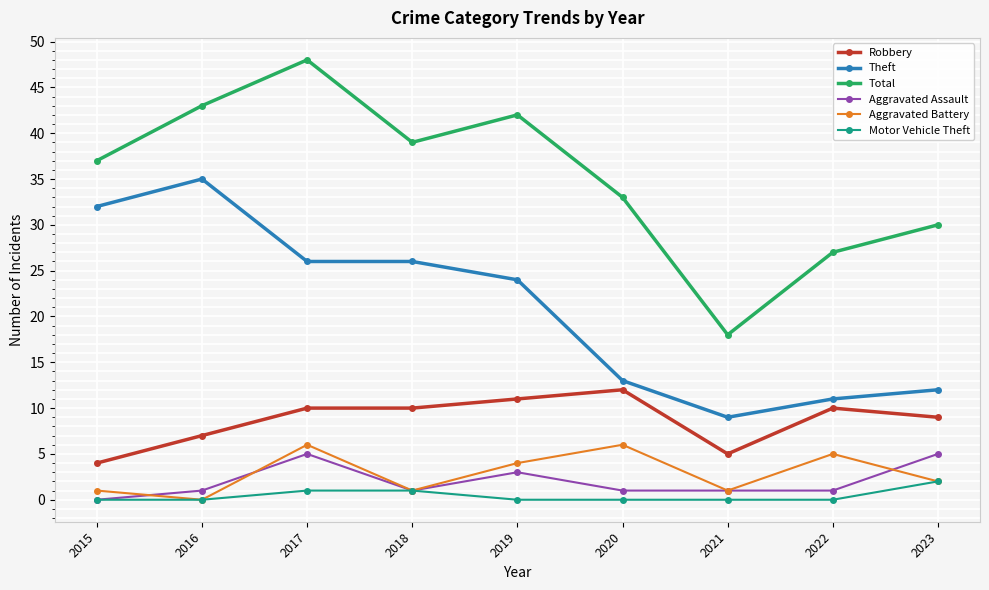

Reading right to left, what are all the values shown in this chart?

Robbery: 9	10	5	12	11	10	10	7	4
Theft: 12	11	9	13	24	26	26	35	32
Total: 30	27	18	33	42	39	48	43	37
Aggravated Assault: 5	1	1	1	3	1	5	1	0
Aggravated Battery: 2	5	1	6	4	1	6	0	1
Motor Vehicle Theft: 2	0	0	0	0	1	1	0	0